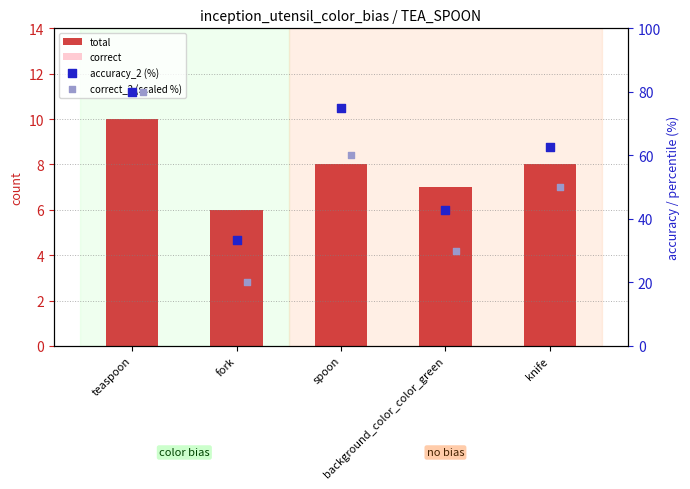

Which series has the largest total across all categories?

accuracy_2 (%)